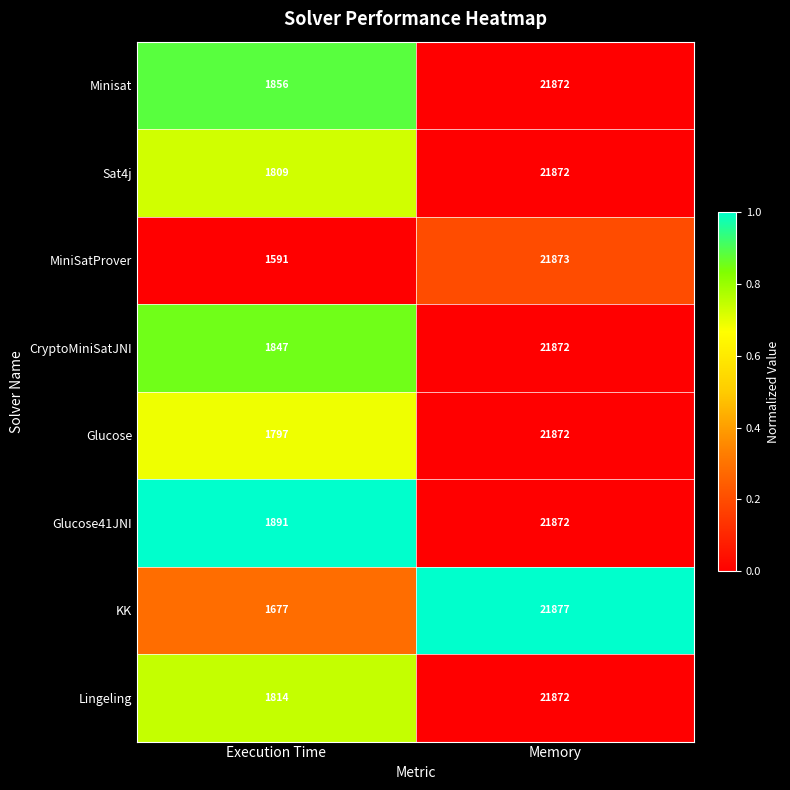

Which series has the largest total across all categories?

Glucose41JNI